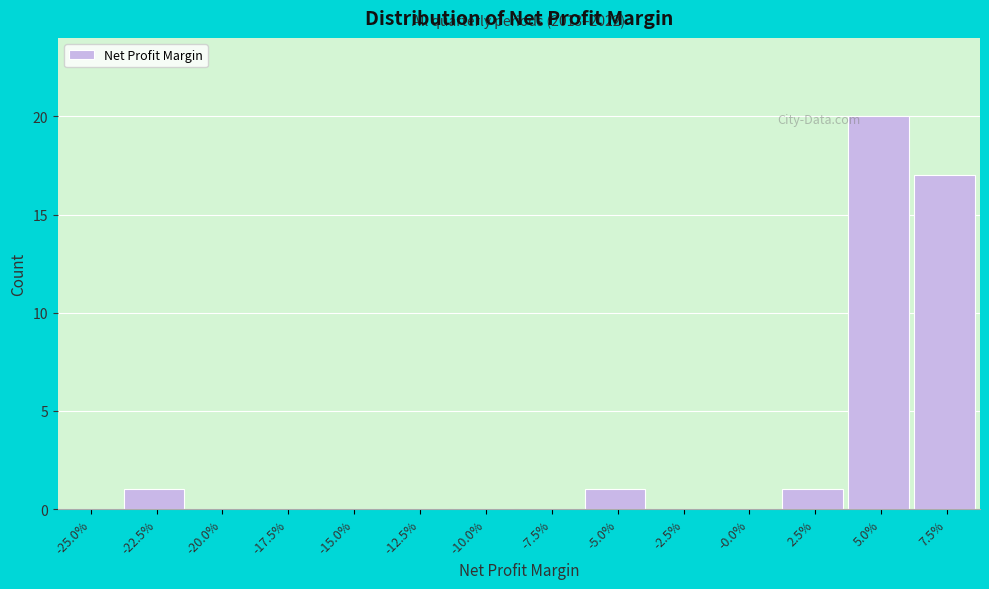

Reading right to left, list all the values displayed in this chart.

7.5%=17	5.0%=20	2.5%=1	-0.0%=0	-2.5%=0	-5.0%=1	-7.5%=0	-10.0%=0	-12.5%=0	-15.0%=0	-17.5%=0	-20.0%=0	-22.5%=1	-25.0%=0